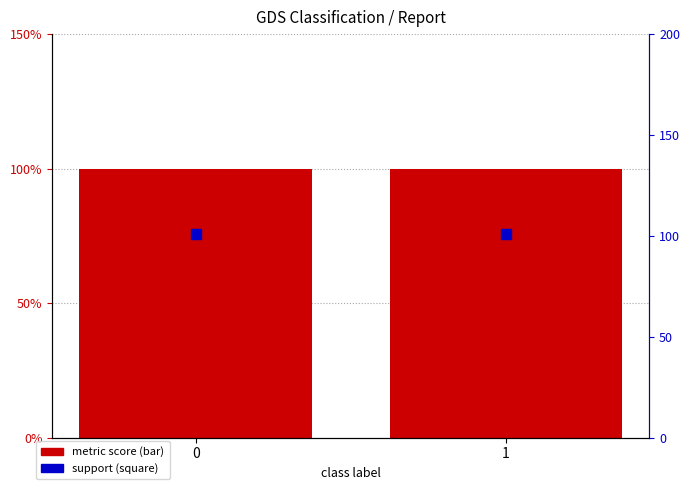

What is the difference between the highest and lowest values at 0?

100